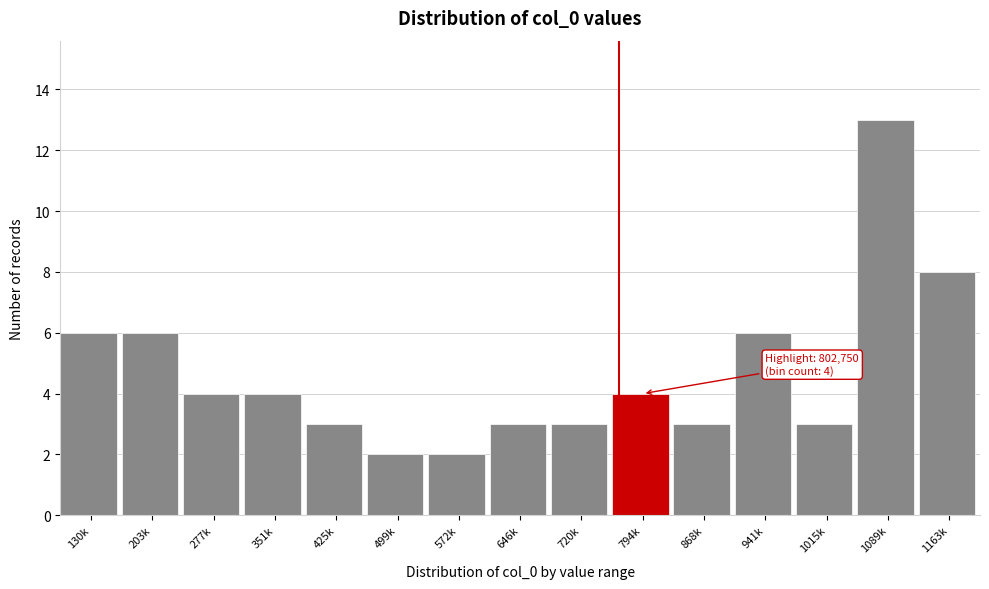

Reading left to right, extract all data points from this chart.

130k=6	203k=6	277k=4	351k=4	425k=3	499k=2	572k=2	646k=3	720k=3	794k=4	868k=3	941k=6	1015k=3	1089k=13	1163k=8